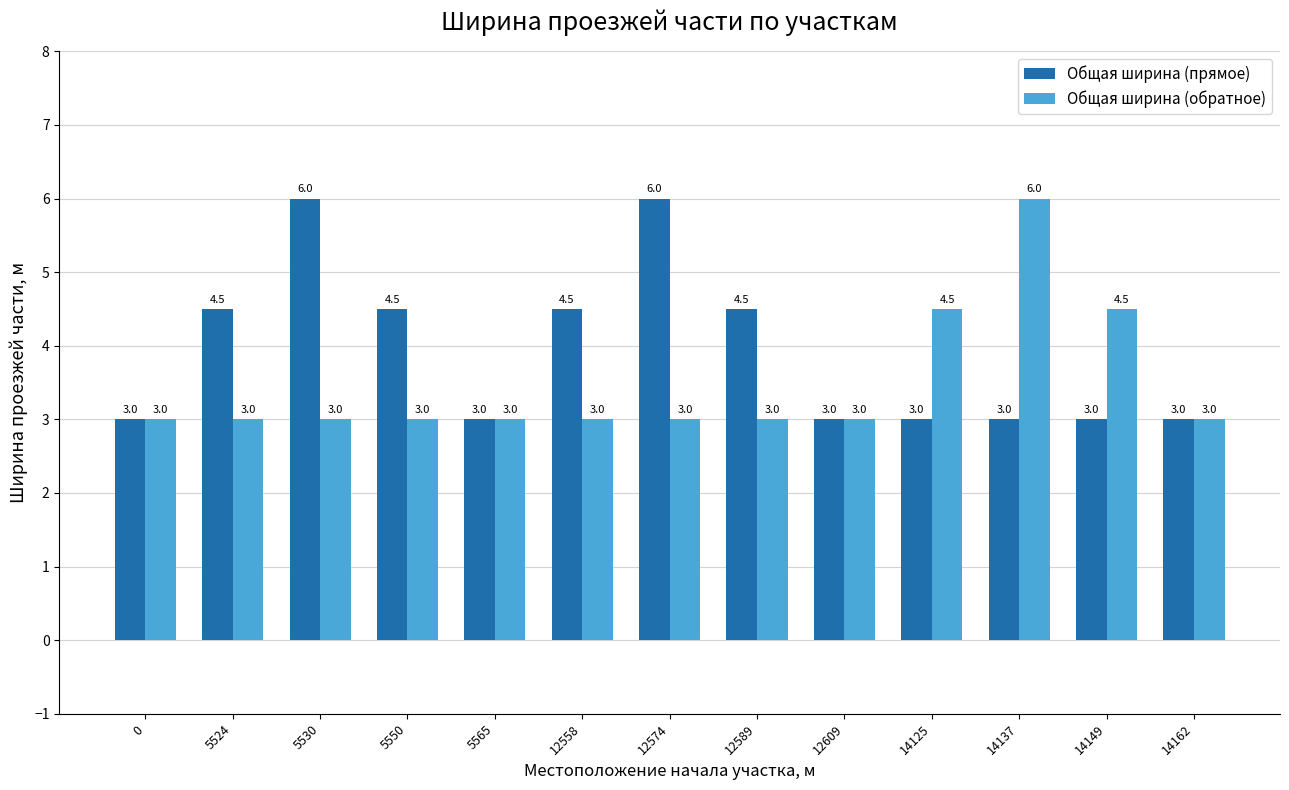

List the series in order of their overall mean, lowest first.

Общая ширина (обратное), Общая ширина (прямое)